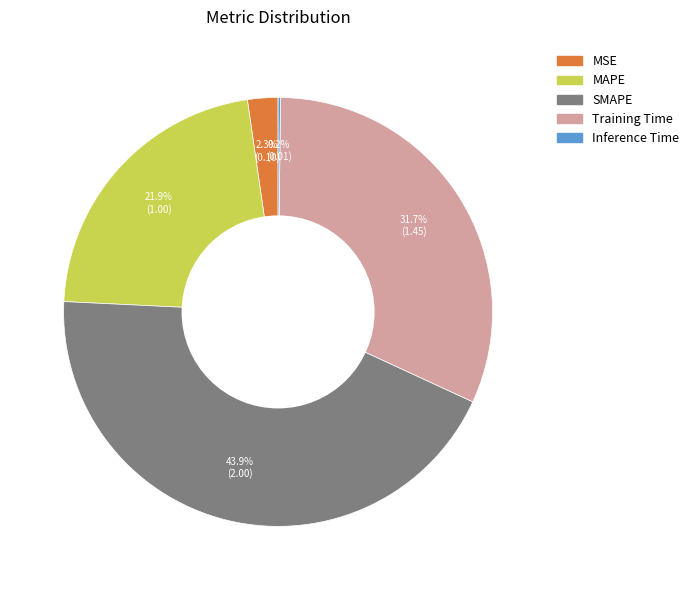

Which slice is the largest?

SMAPE